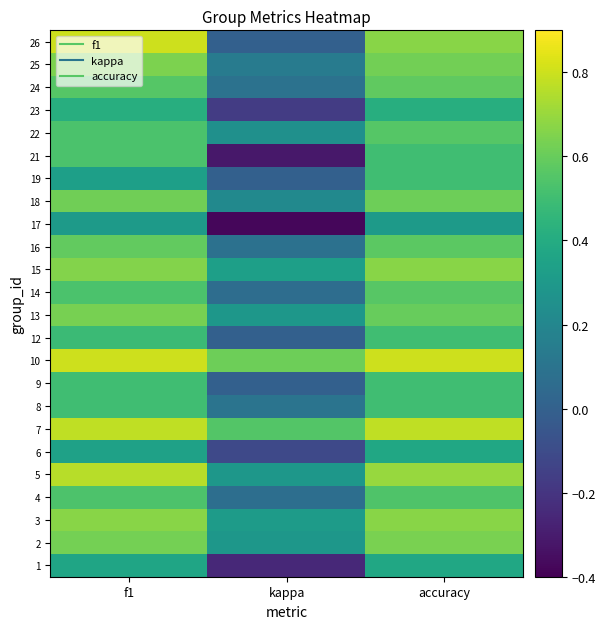

Count the number of data series in this chart.

24